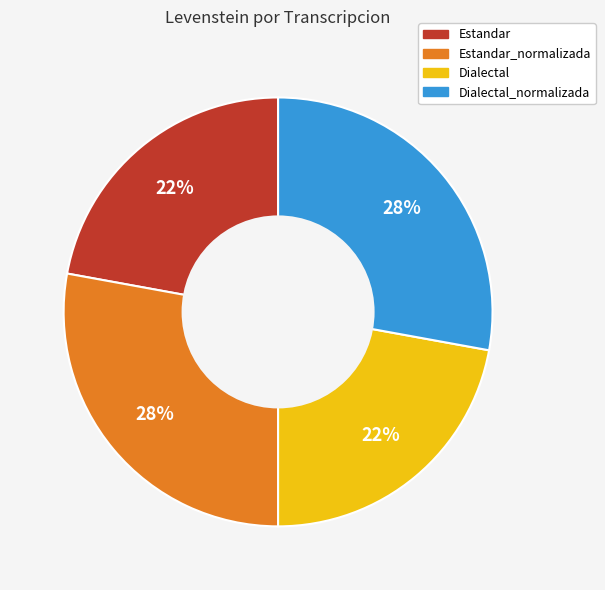

How many segments does this pie chart have?

4